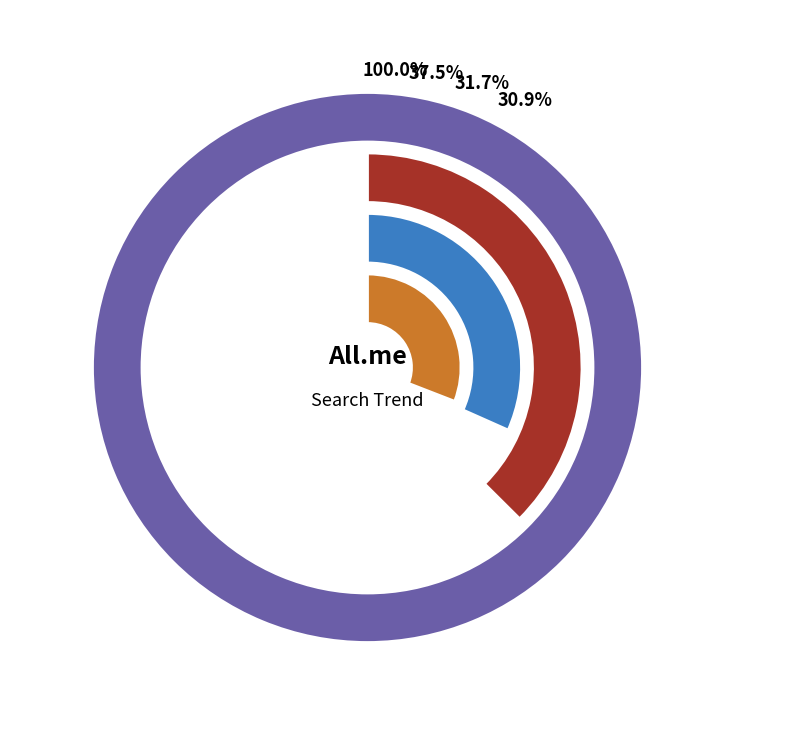

Is it true that 97 is 37% of the pie?

True